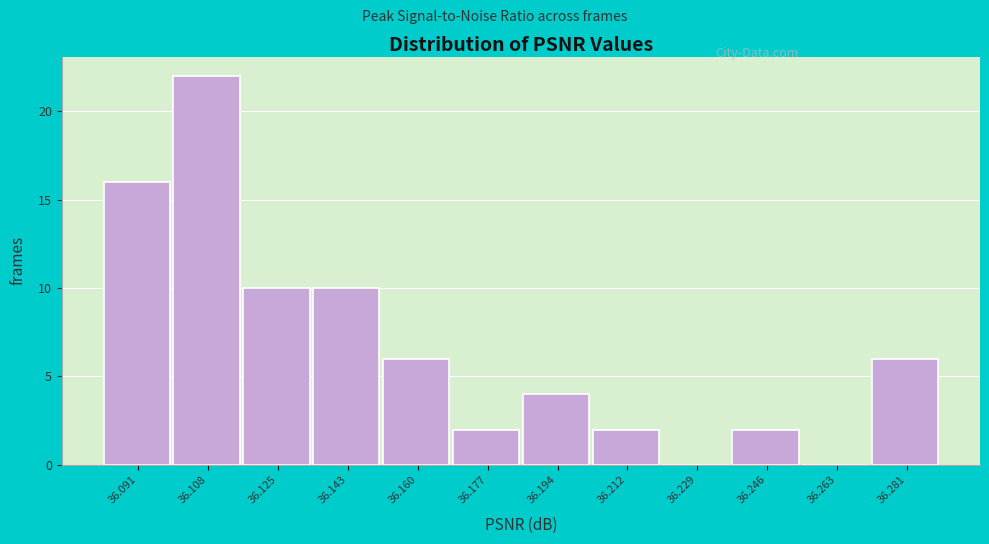

Reading left to right, transcribe all the data shown in this chart.

36.091=16	36.108=22	36.125=10	36.143=10	36.160=6	36.177=2	36.194=4	36.212=2	36.229=0	36.246=2	36.263=0	36.281=6